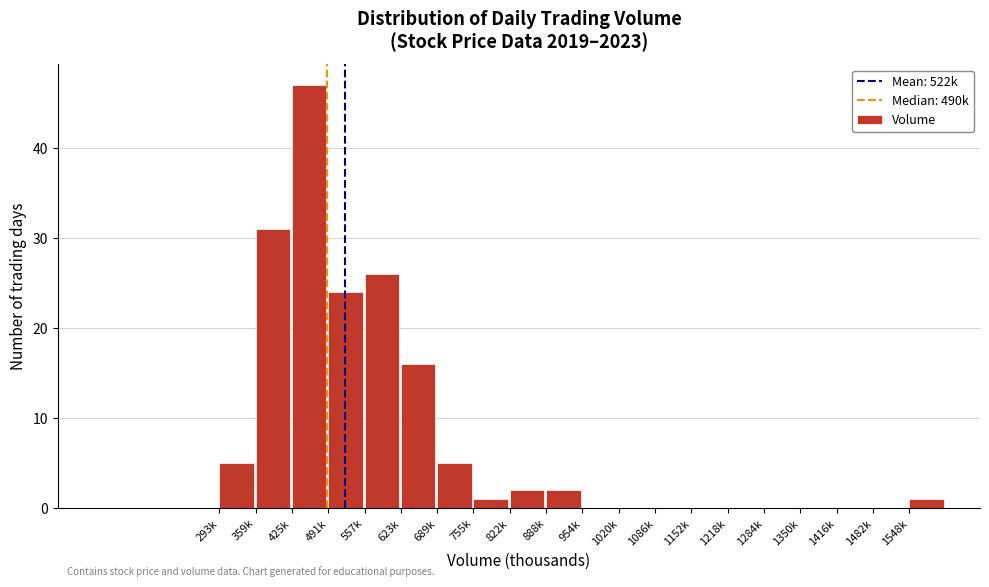

Reading left to right, list all the values displayed in this chart.

293k=5	359k=31	425k=47	491k=24	557k=26	623k=16	689k=5	755k=1	822k=2	888k=2	954k=0	1020k=0	1086k=0	1152k=0	1218k=0	1284k=0	1350k=0	1416k=0	1482k=0	1548k=1